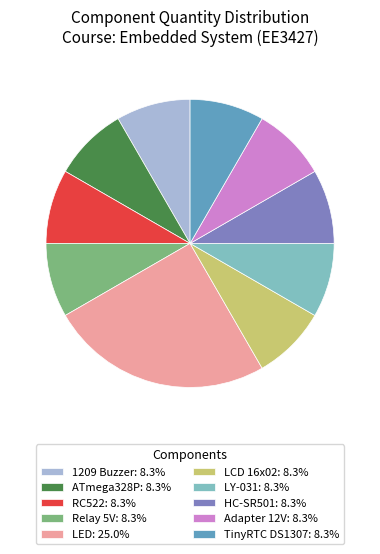

Does any single category account for the majority?

No